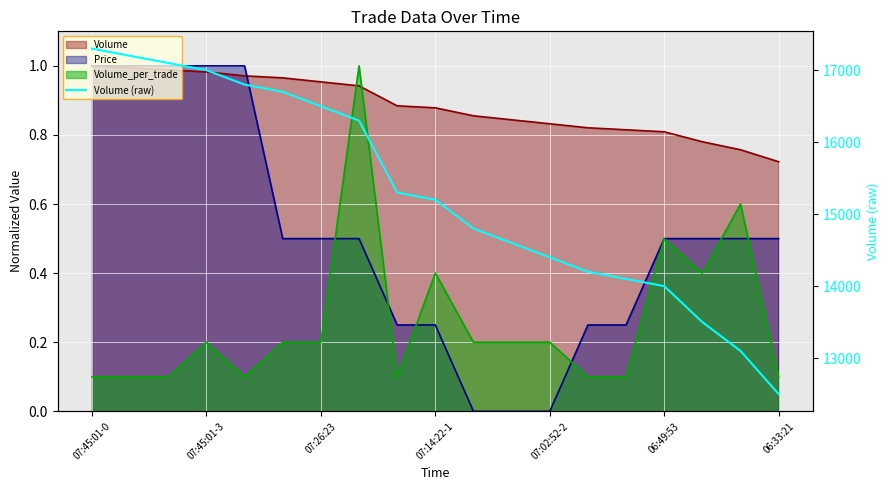

What is the sum of all values?

290600